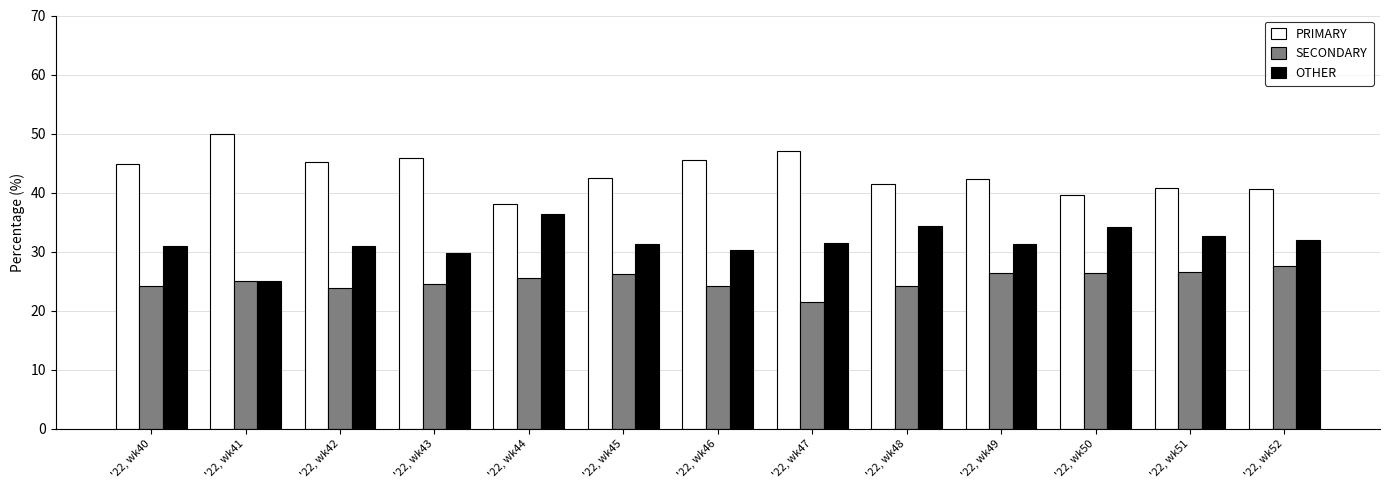

What is the total value across all series at '22, wk52?

100.0